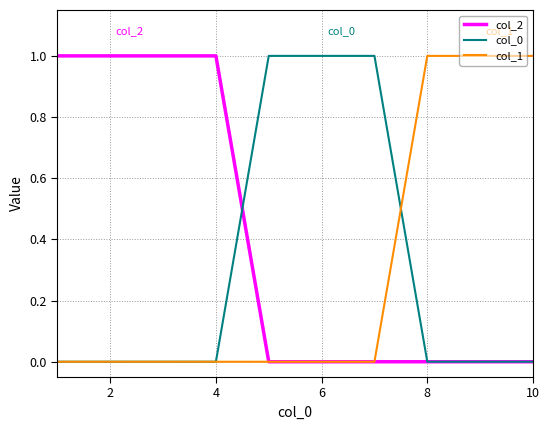

What is the maximum value shown in the chart?

1